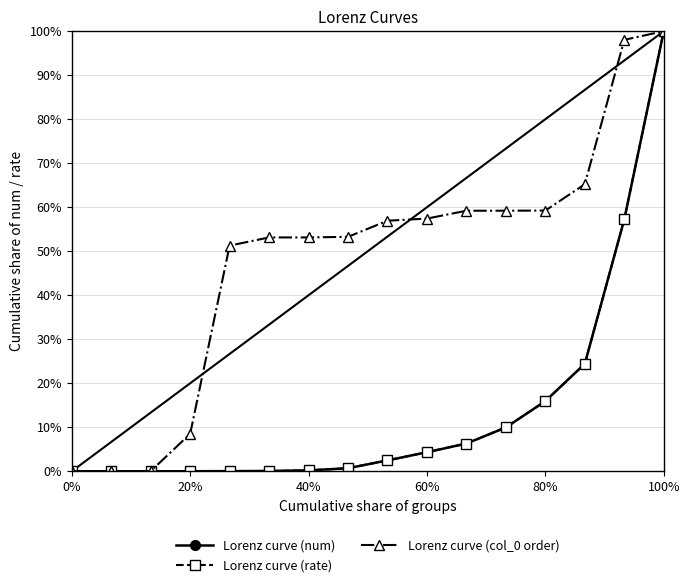

Which series ends up on top after the final intersection of Lorenz curve (num) and Lorenz curve (rate)?

Lorenz curve (num)